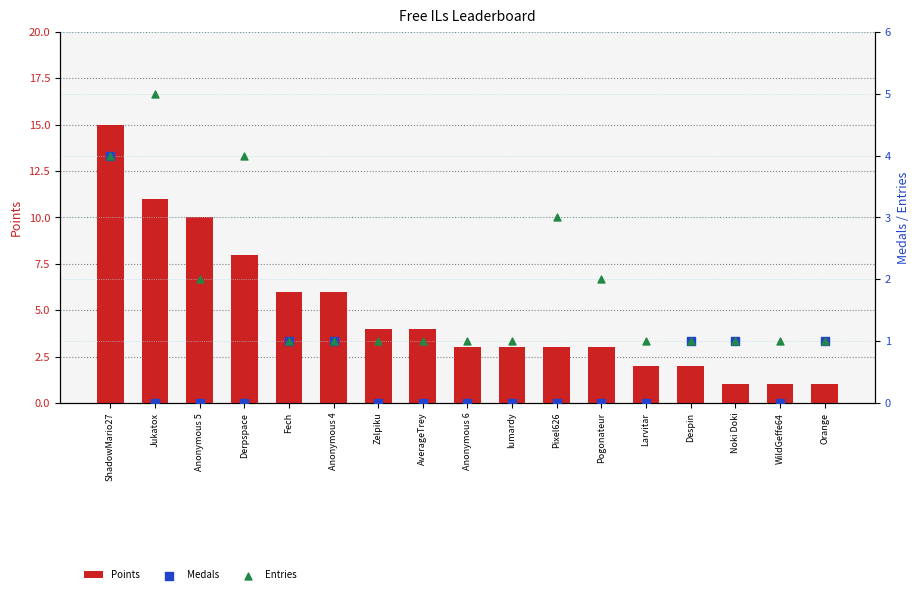

What is the total value across all series at Pixel626?

6